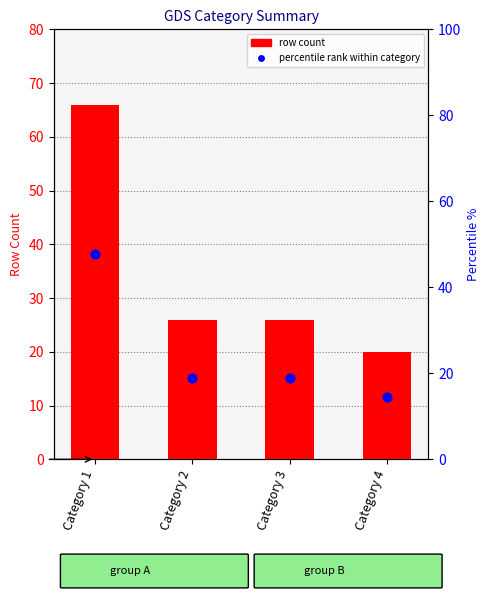

At how many categories does at least one series exceed 62?

1